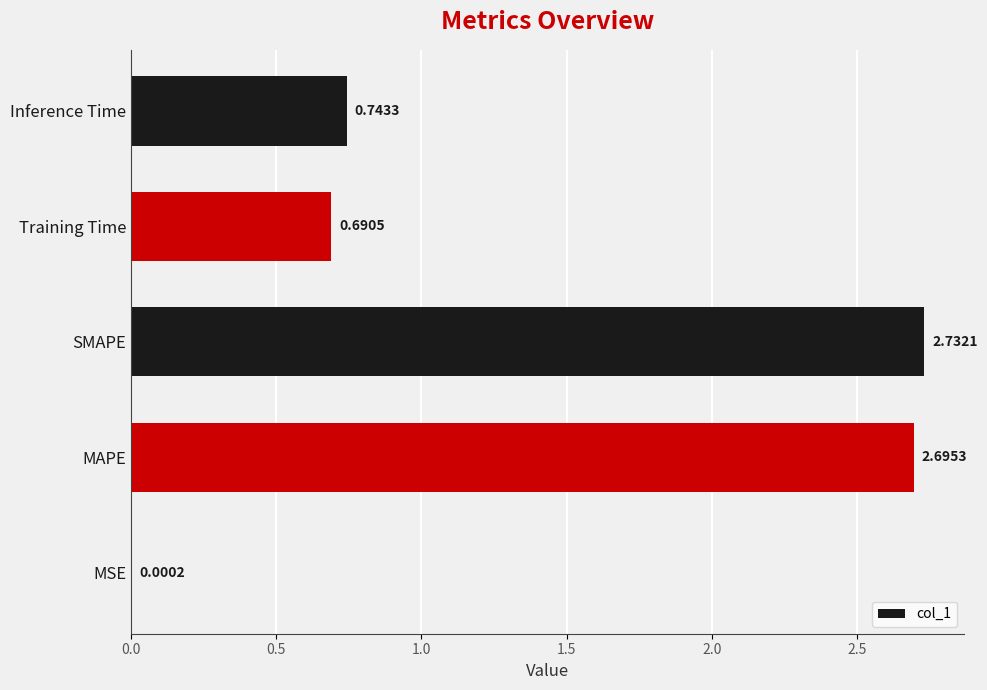

What is the change in value from MAPE to Training Time?

-2.0